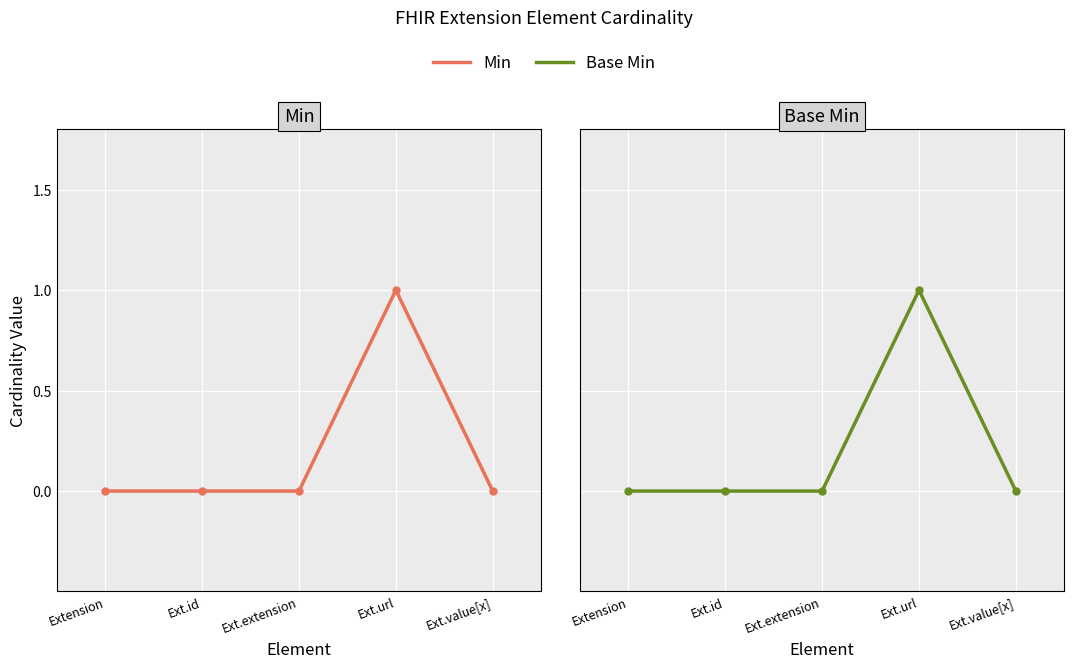

Reading left to right, extract all data points from this chart.

Min: Extension=0	Ext.id=0	Ext.extension=0	Ext.url=1	Ext.value[x]=0
Base Min: Extension=0	Ext.id=0	Ext.extension=0	Ext.url=1	Ext.value[x]=0